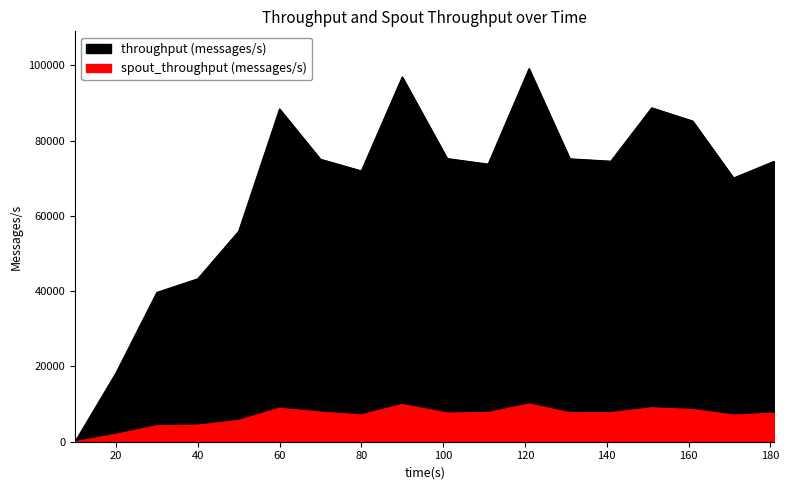

What is the value of the throughput (messages/s) point at the 13th from the left?

75144